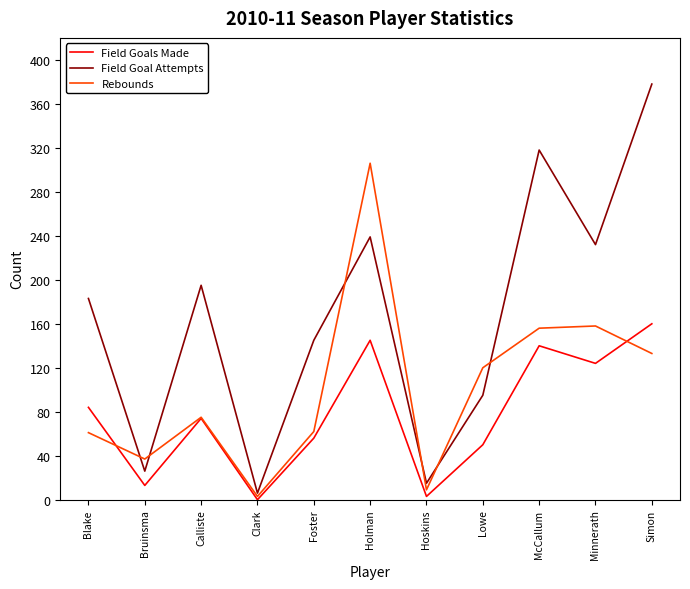

Which series has the largest range (max minus min)?

Field Goal Attempts